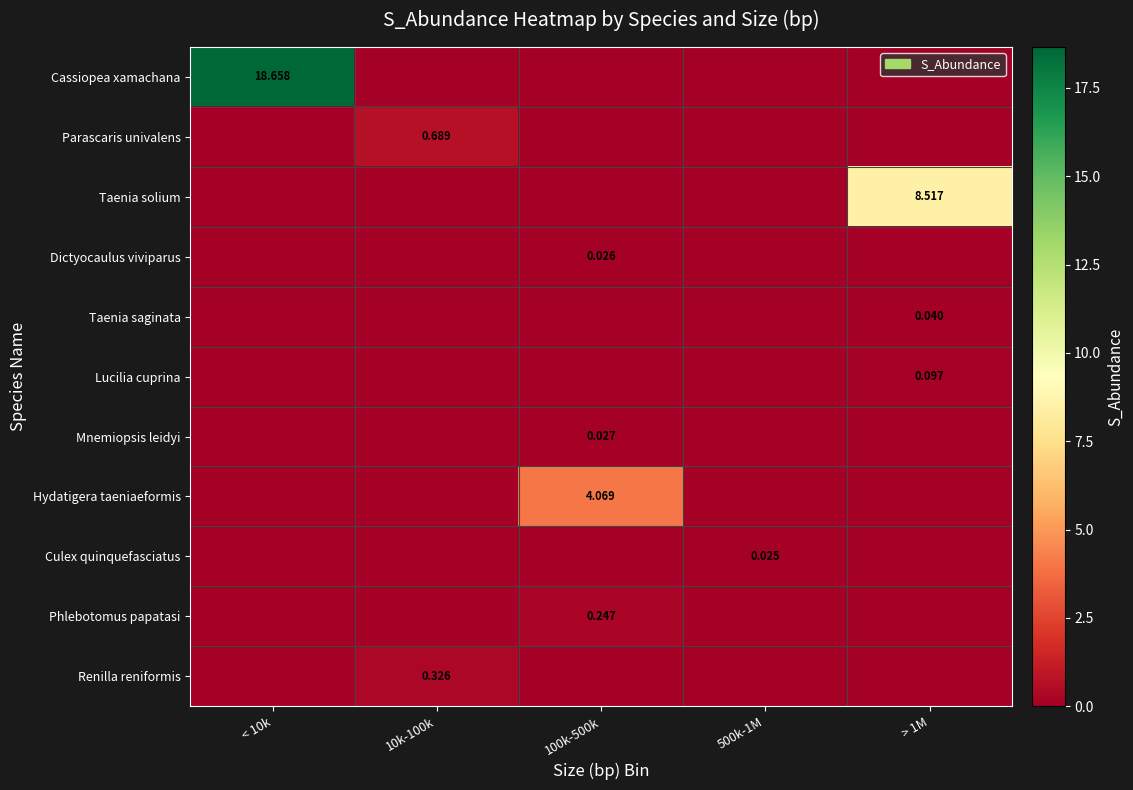

Between 500k-1M and < 10k, which is larger?

< 10k